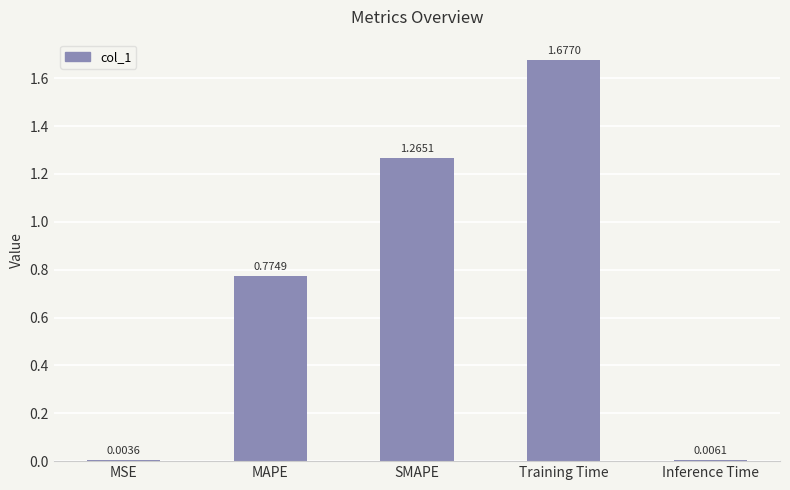

Which has a higher value, SMAPE or Inference Time?

SMAPE